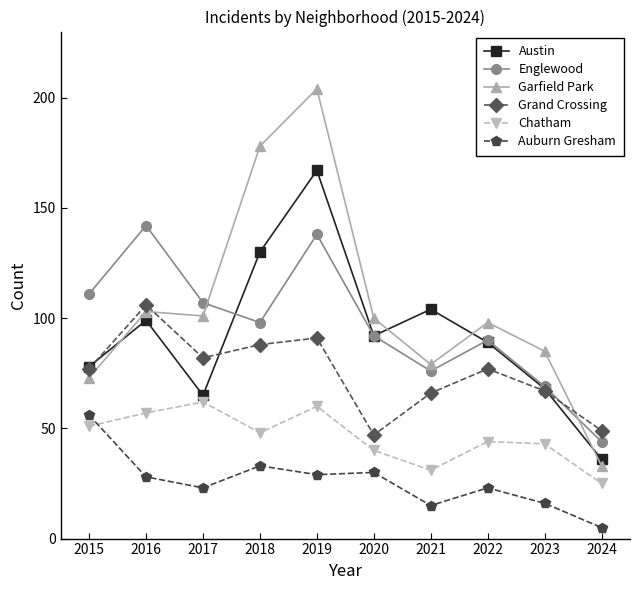

How many lines are shown in the chart?

6